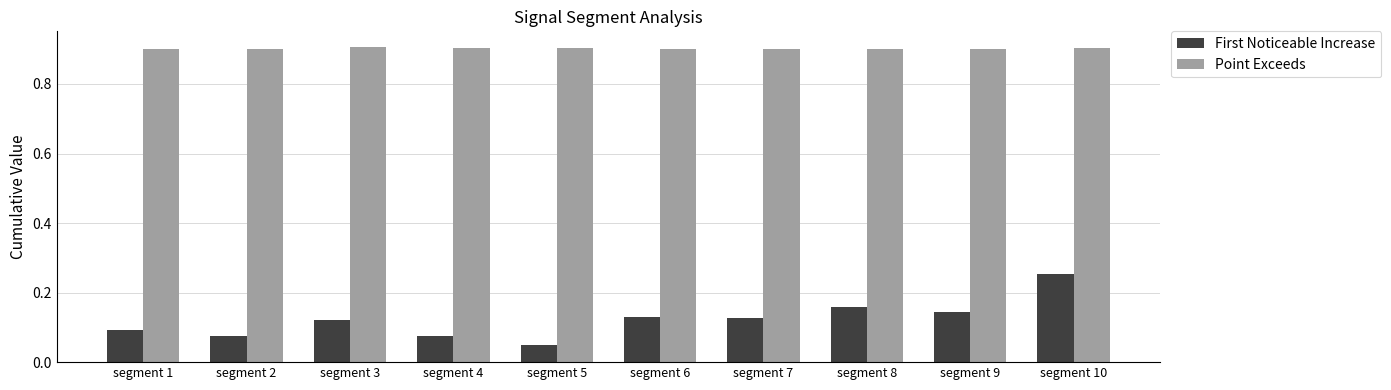

At which label does First Noticeable Increase reach its peak?

segment 10